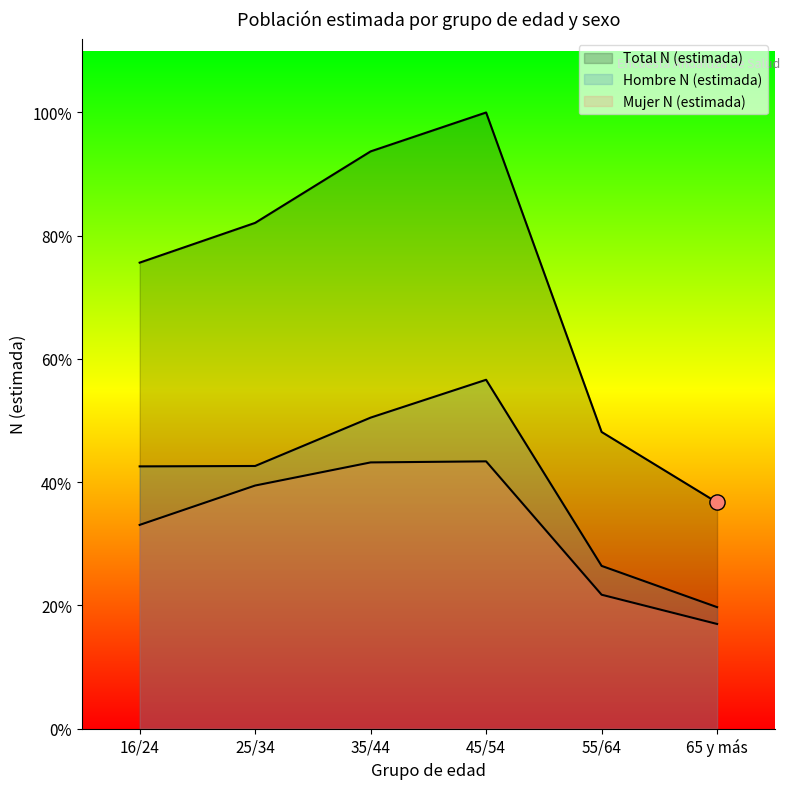

At how many categories does at least one series exceed 381868?

4